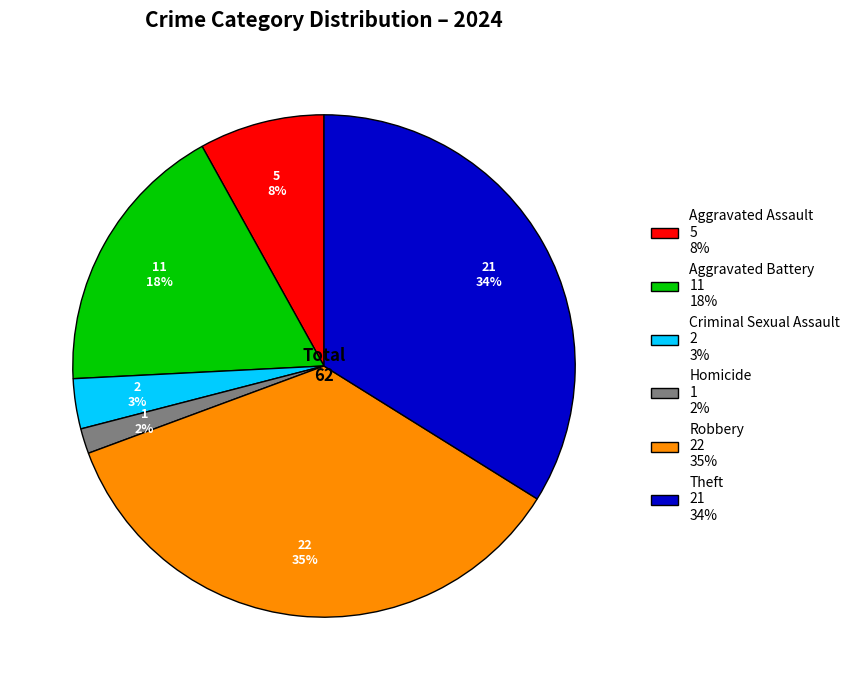

To the nearest percent, what is the average slice percentage?

17%